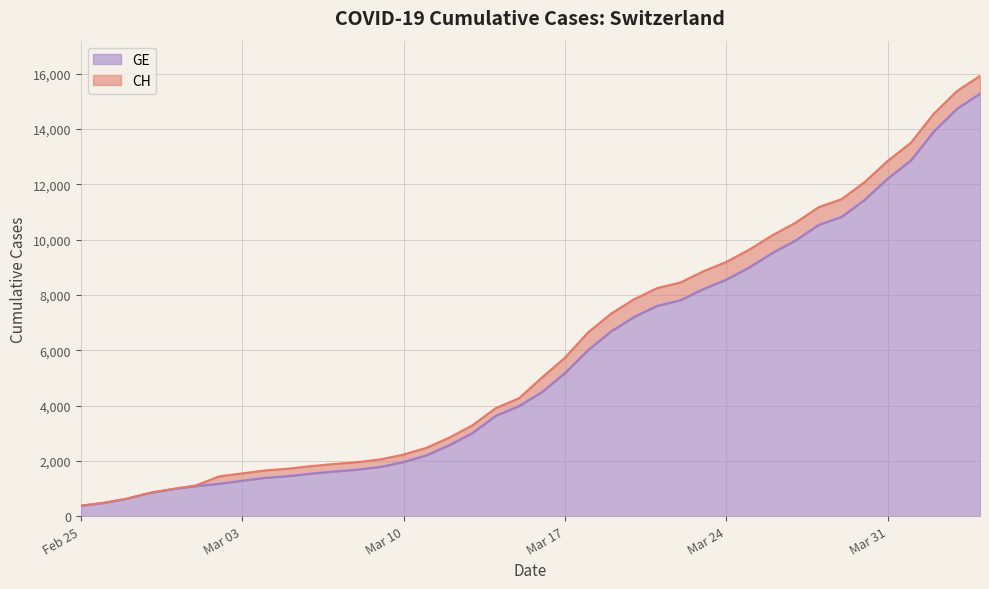

What is the minimum value shown in the chart?

375